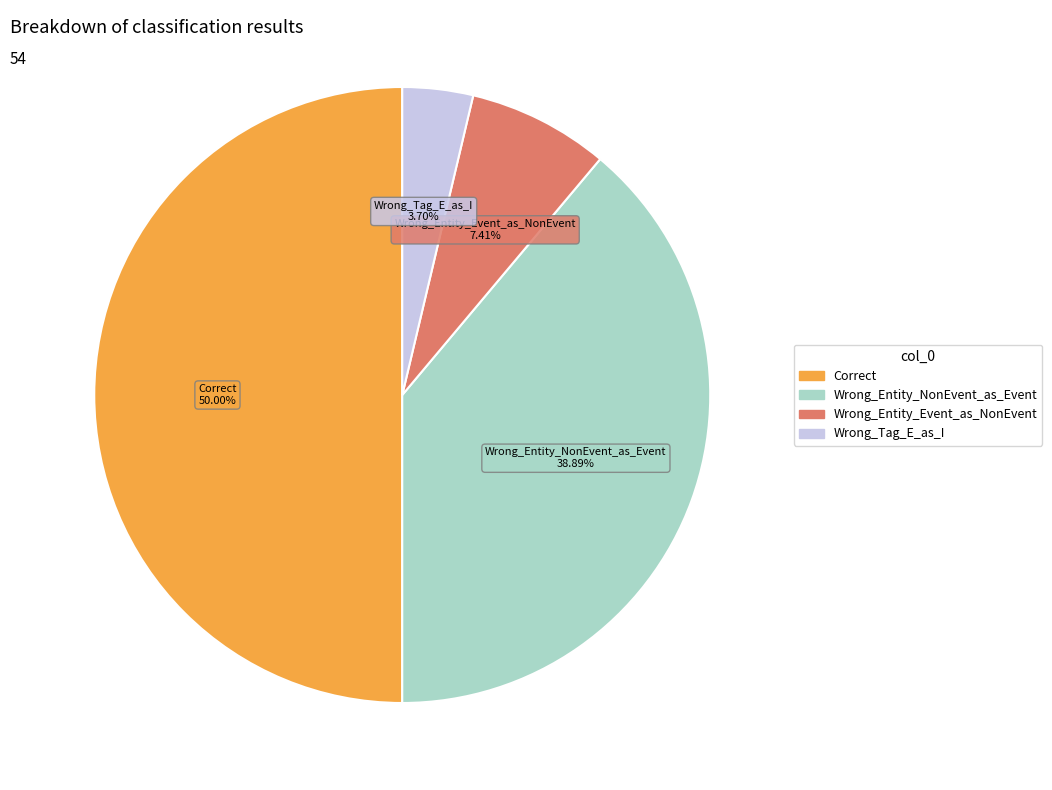

True or false: Wrong_Entity_NonEvent_as_Event accounts for 39% of the total.

True